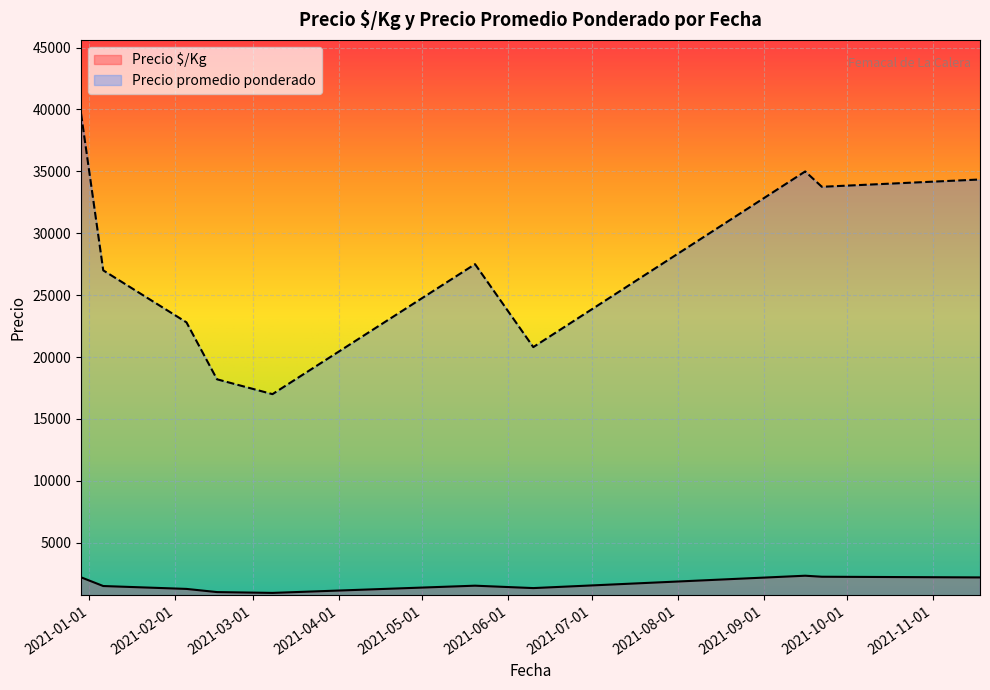

At which category is the sum across all series the highest?

2020-12-29